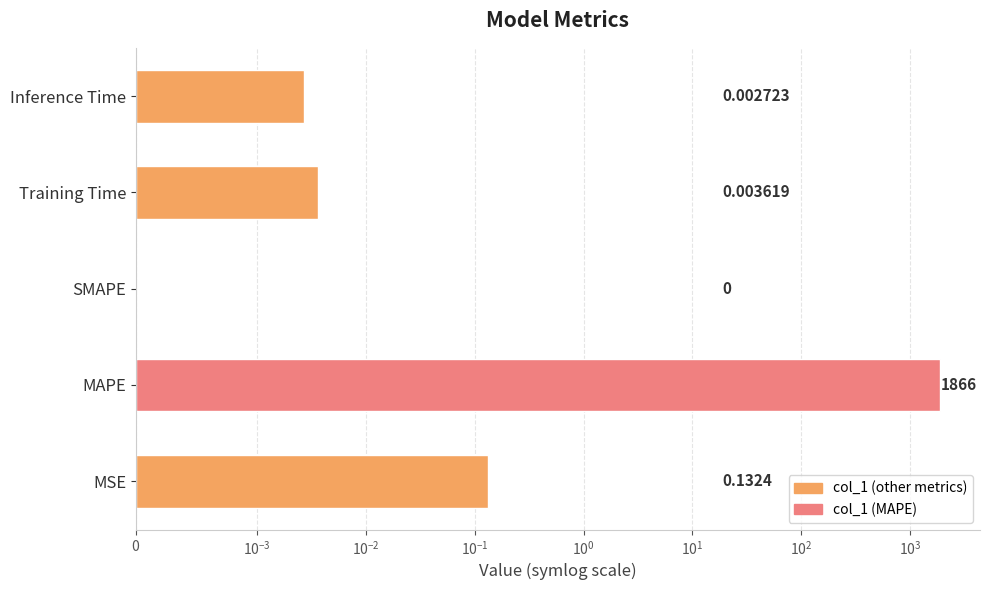

What is the maximum value shown in the chart?

1865.9